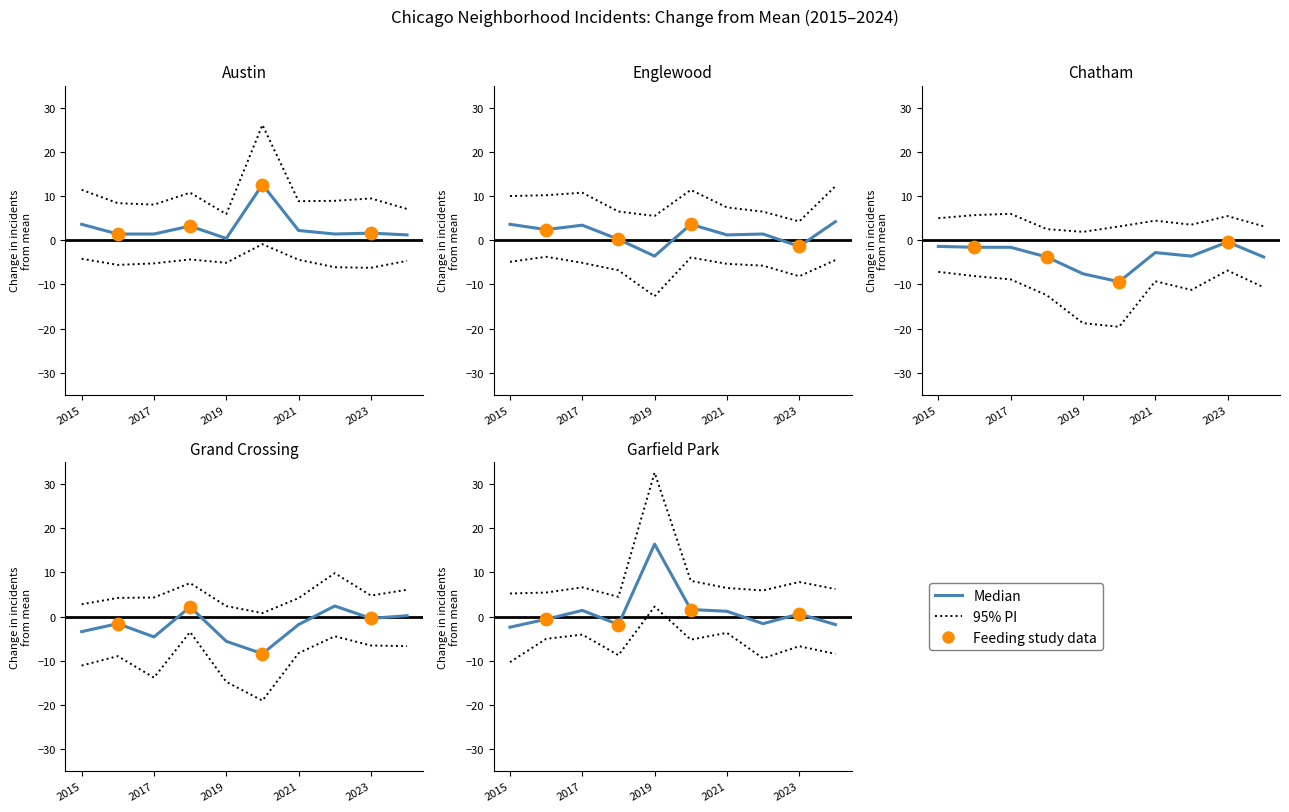

What is the total value across all series at 2019?

8.0